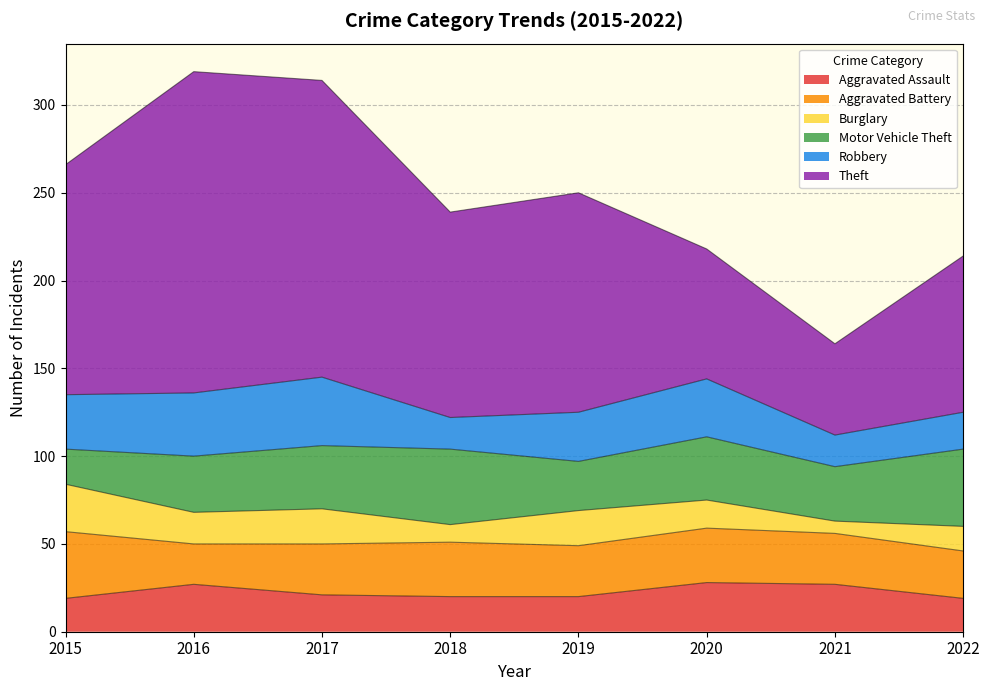

What is the difference between the maximum and minimum values in the Aggravated Battery series?

15